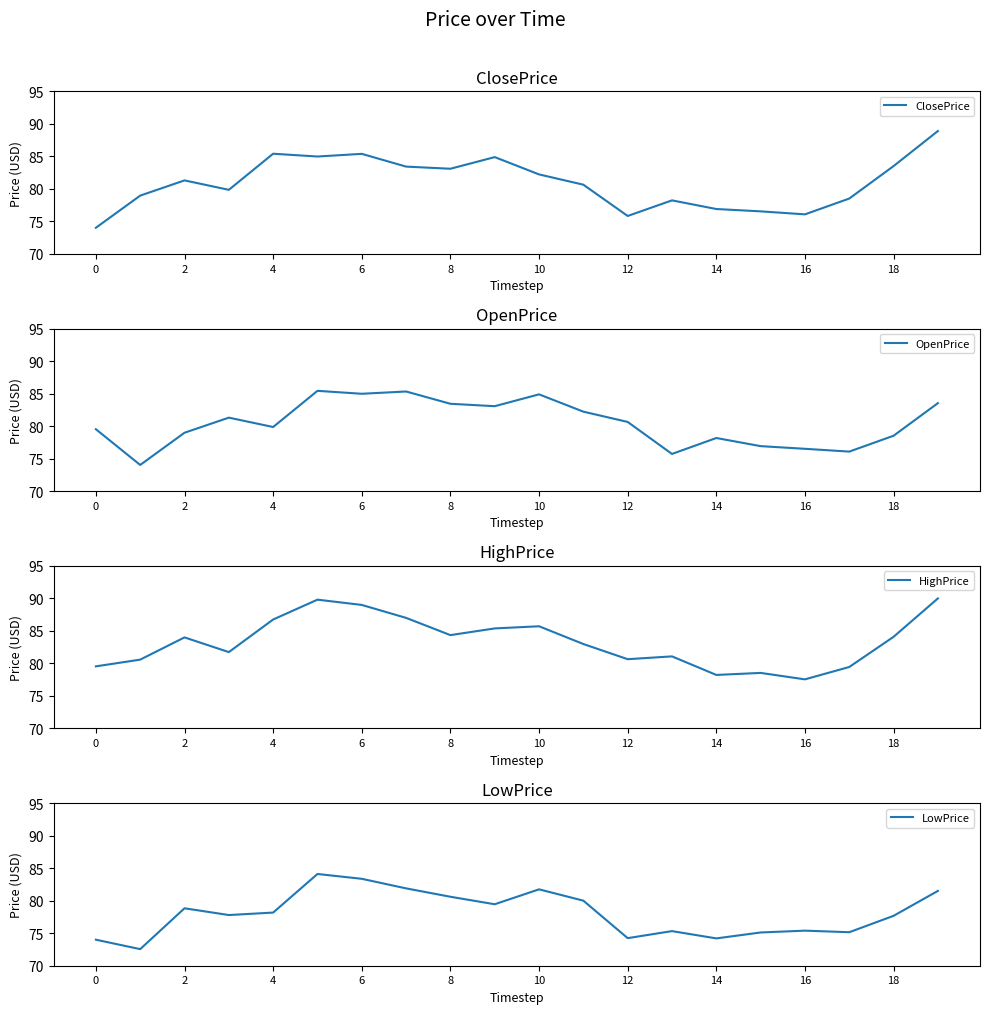

What are all the series names shown in the legend?

ClosePrice, OpenPrice, HighPrice, LowPrice